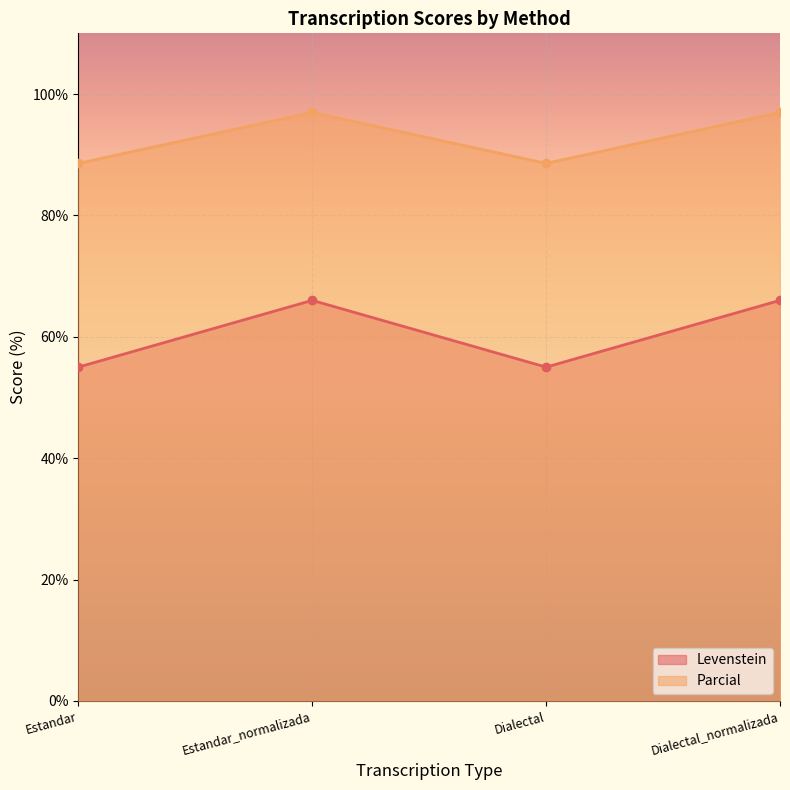

Reading right to left, transcribe all the data shown in this chart.

Levenstein: Dialectal_normalizada=66.0	Dialectal=55.0	Estandar_normalizada=66.0	Estandar=55.0
Parcial: Dialectal_normalizada=97.0	Dialectal=88.6	Estandar_normalizada=97.0	Estandar=88.6